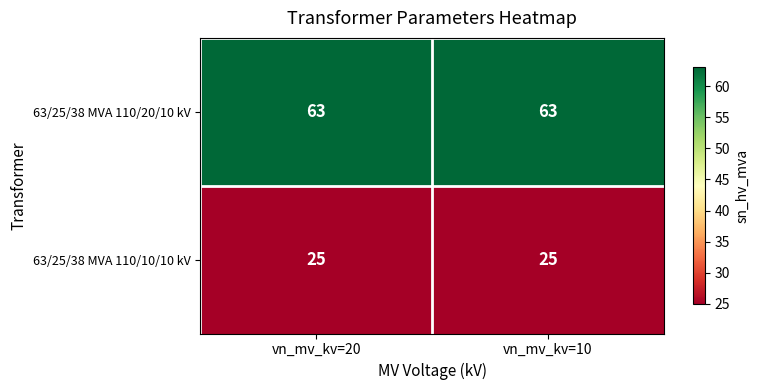

What is the minimum value shown in the chart?

25